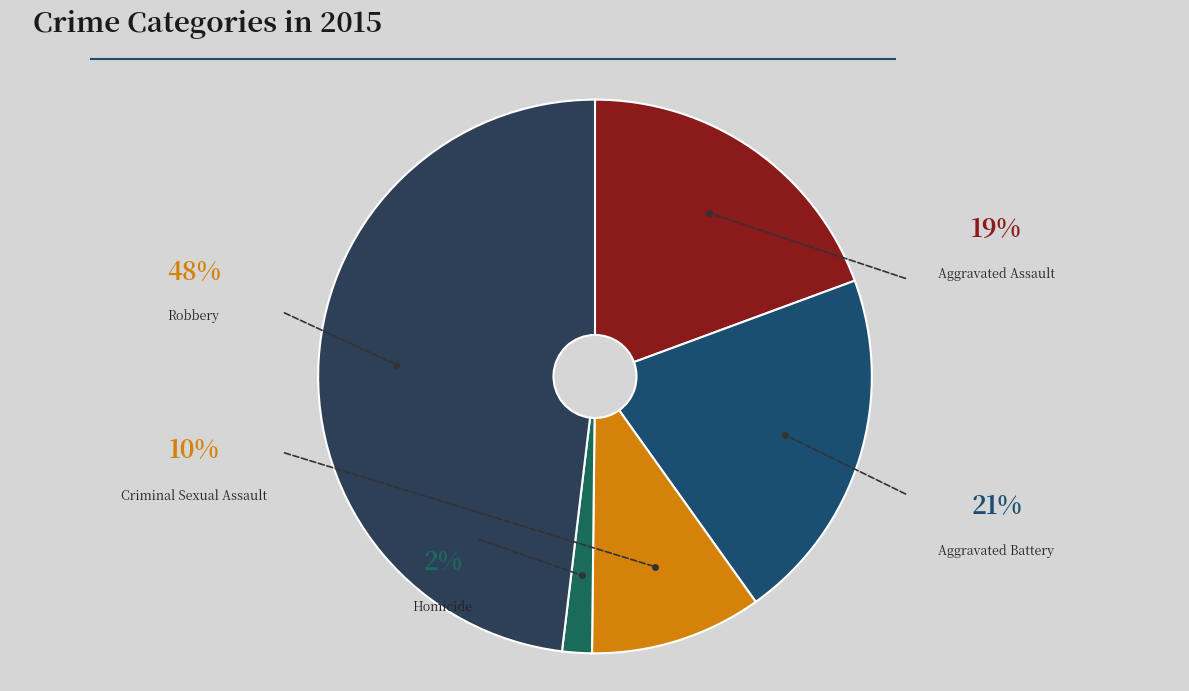

Is there any slice that represents more than half of the pie?

No